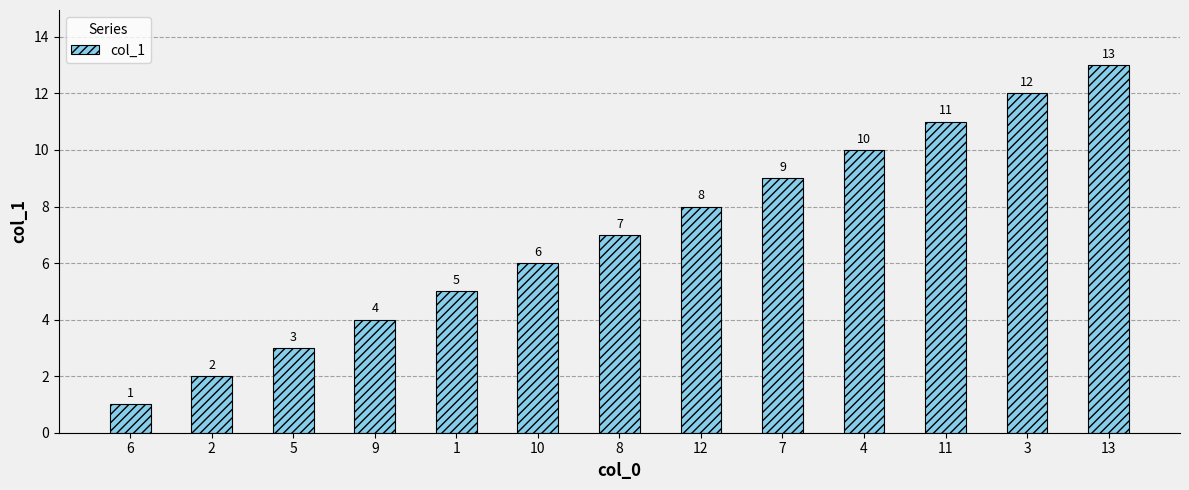

At which category does the chart reach its peak across all series?

13